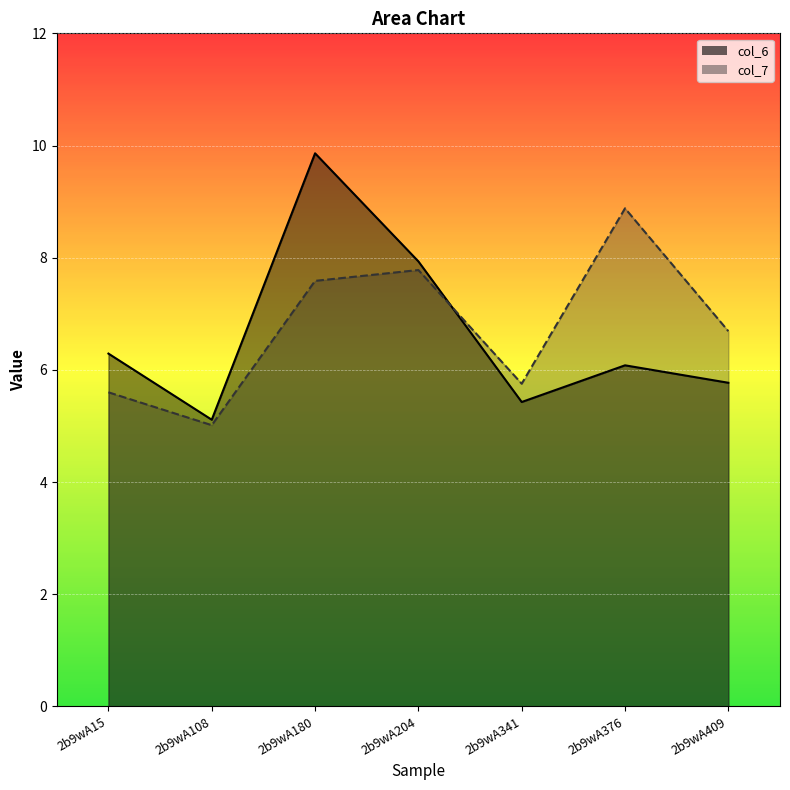

What is the difference between the highest and lowest values at 2b9wA108?

0.1